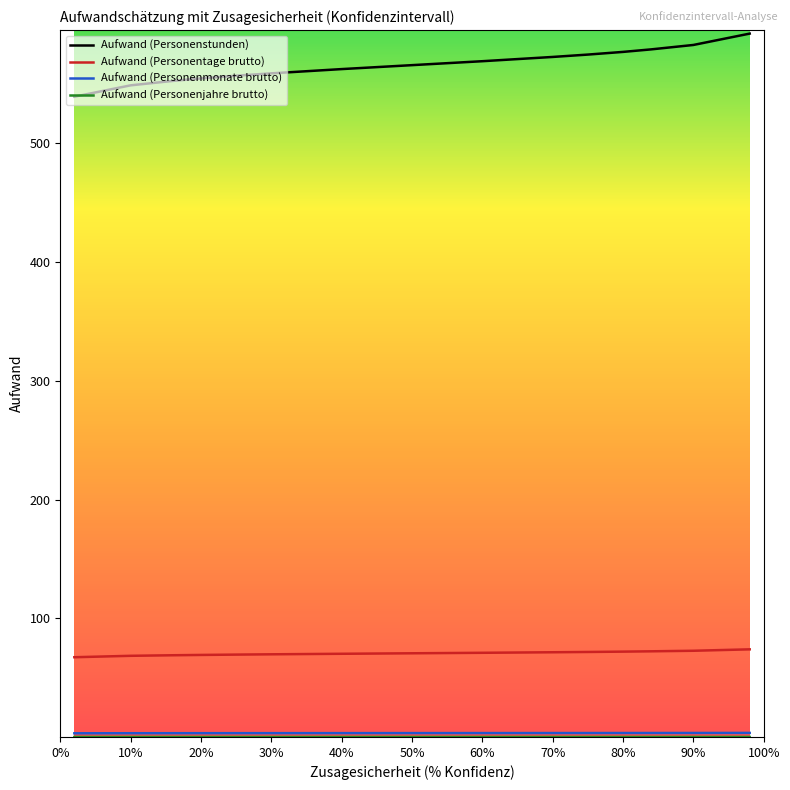

At how many categories does at least one series exceed 456?

15